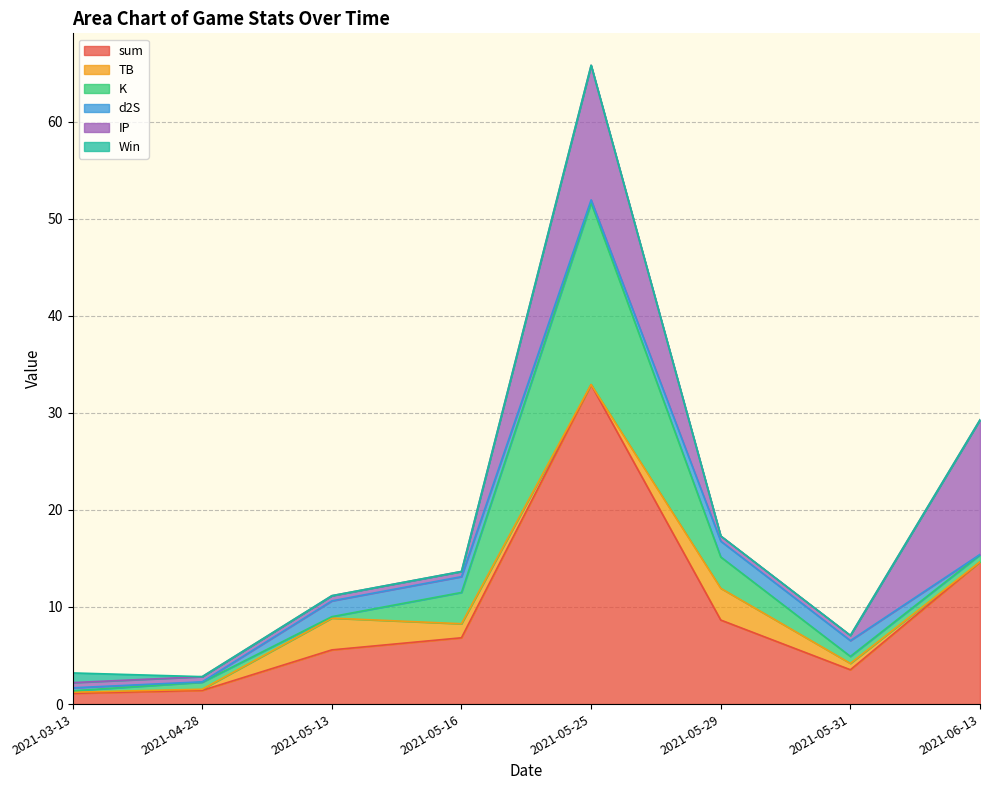

At which category does K reach its first local peak?

2021-05-25